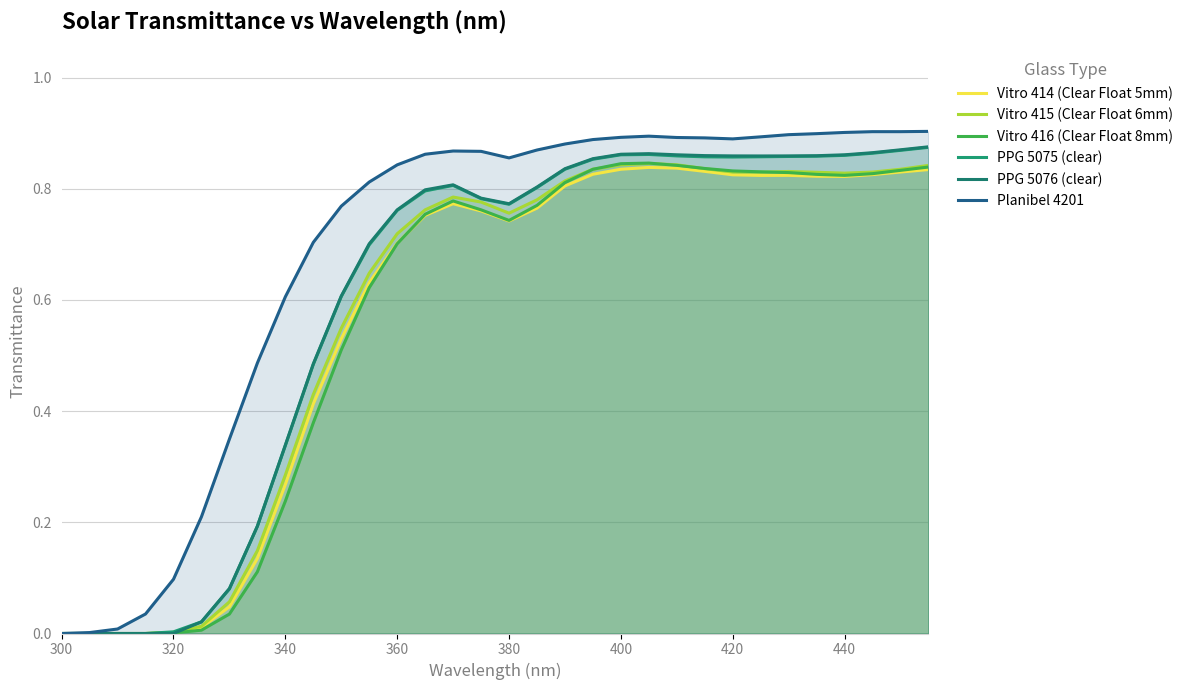

Does the chart have visible grid lines?

Yes